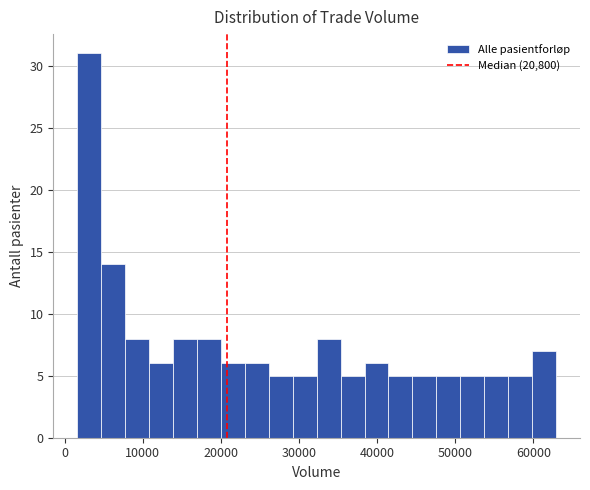

Read against the x-axis, roughly where is the centre of the tallest bar?

3000